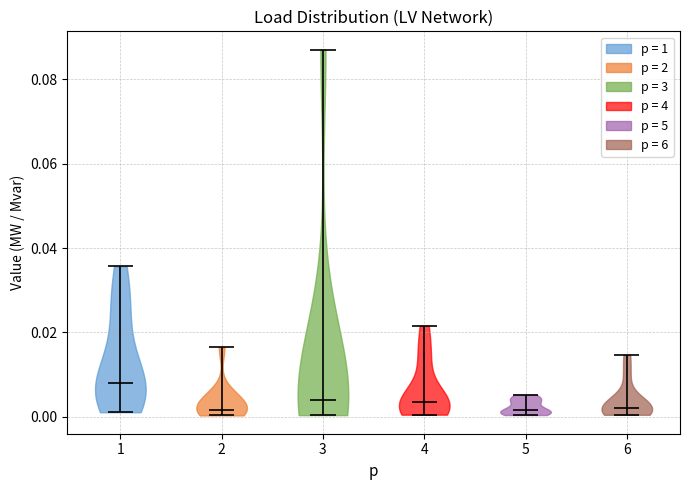

Reading left to right, read every violin against the y-axis: where its median line is, and the lowest and highest points it reaches. The values are not printed on the chart, so give them approximately, as read against the axis.

1: median line 0.008, lowest point 0.002, highest point 0.036
2: median line 0.002, lowest point 0.000, highest point 0.016
3: median line 0.004, lowest point 0.000, highest point 0.088
4: median line 0.004, lowest point 0.000, highest point 0.022
5: median line 0.002, lowest point 0.000, highest point 0.006
6: median line 0.002, lowest point 0.000, highest point 0.014